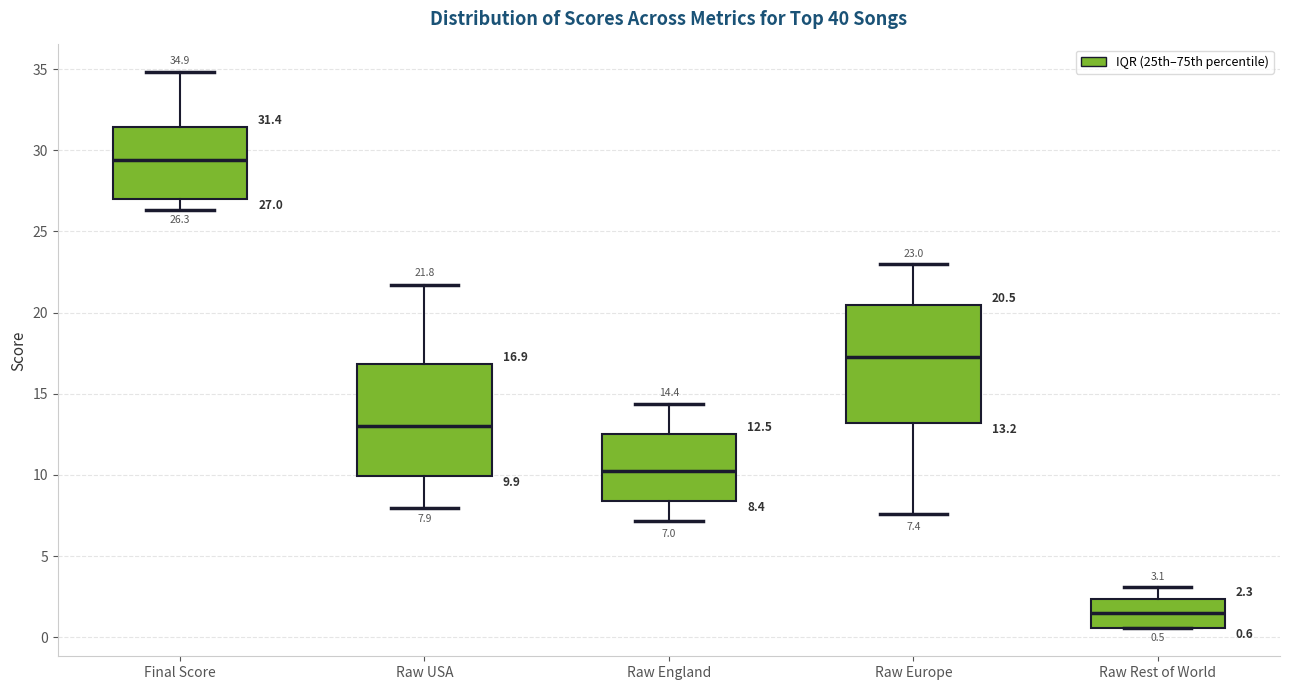

Which box's median line is the lowest?

Raw Rest of World